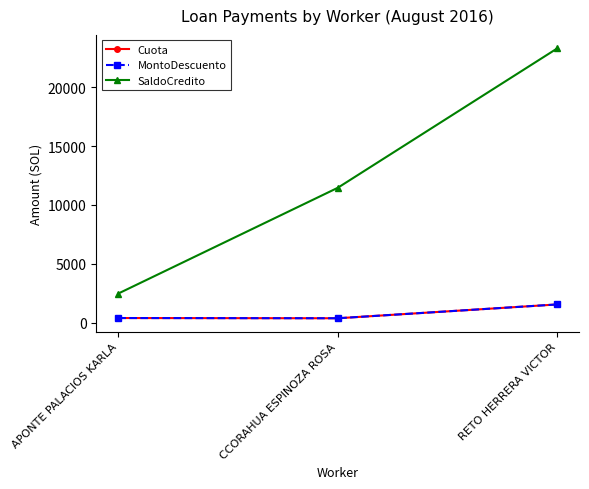

At which label does SaldoCredito reach its minimum?

APONTE PALACIOS KARLA